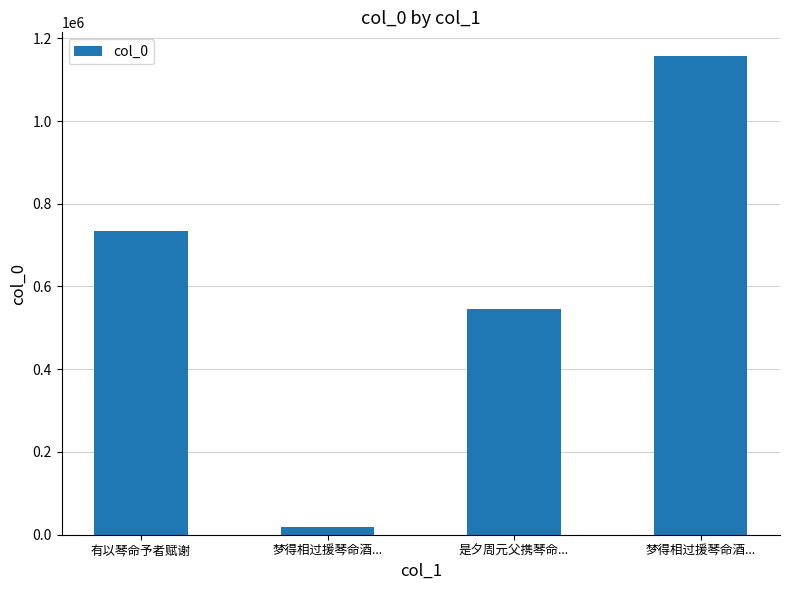

What is the average value?

613722